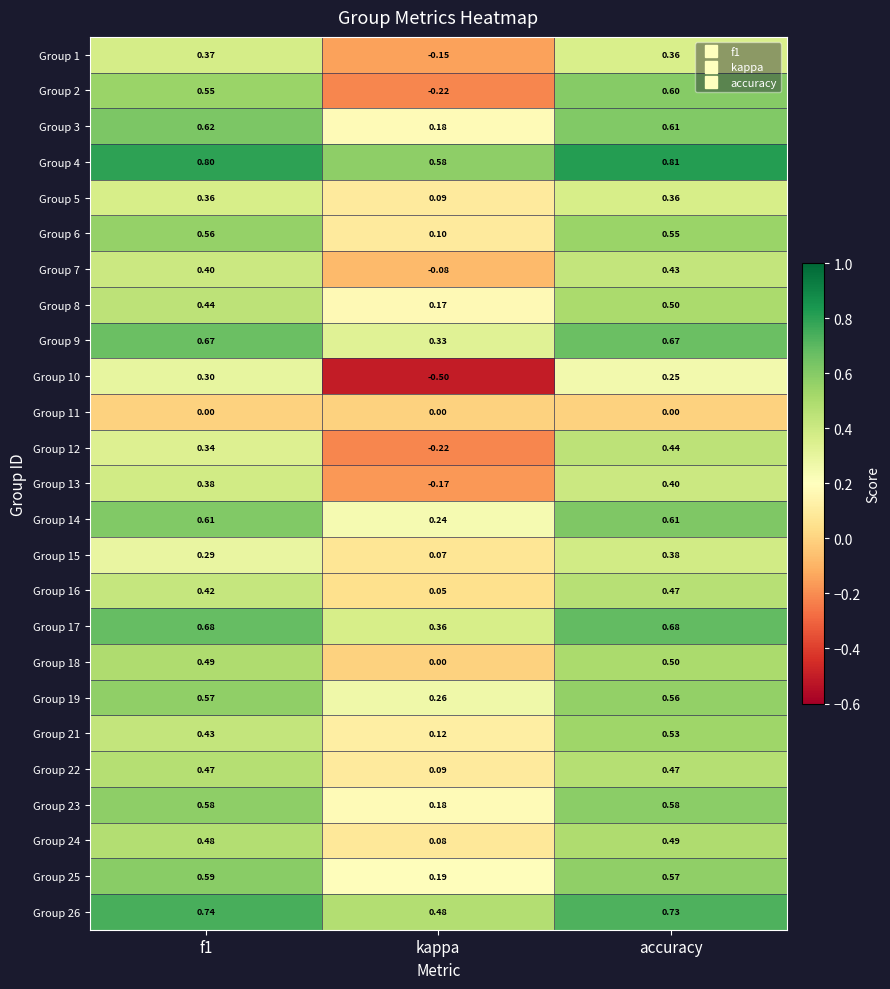

At which category is the sum across all series the highest?

accuracy